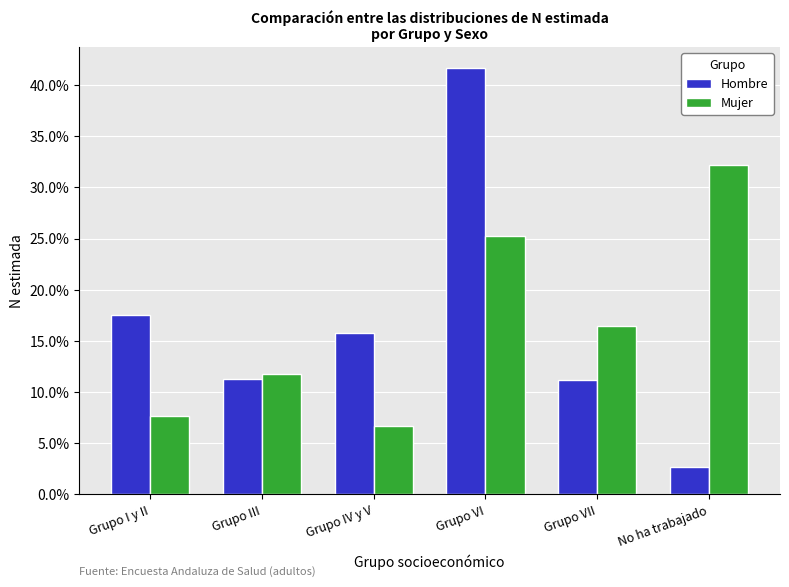

Read the Hombre value at Grupo III.

11.3